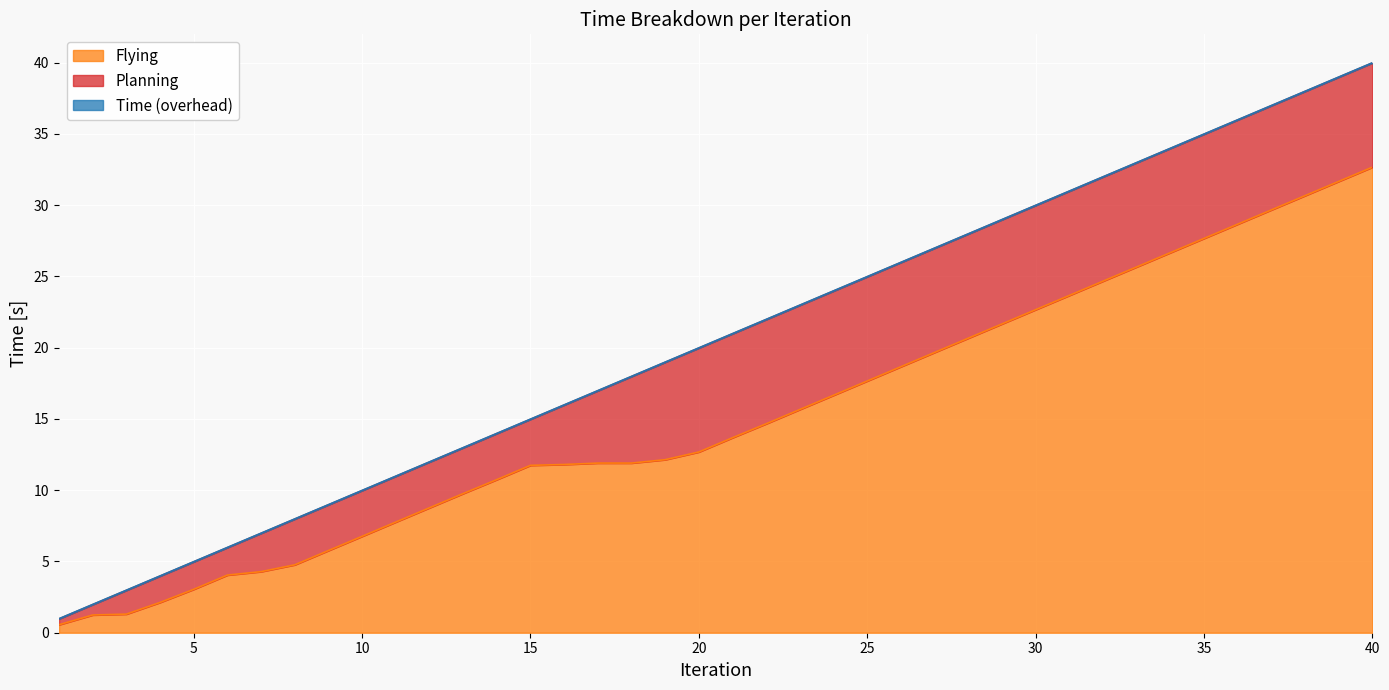

At which category does the chart reach its peak across all series?

40